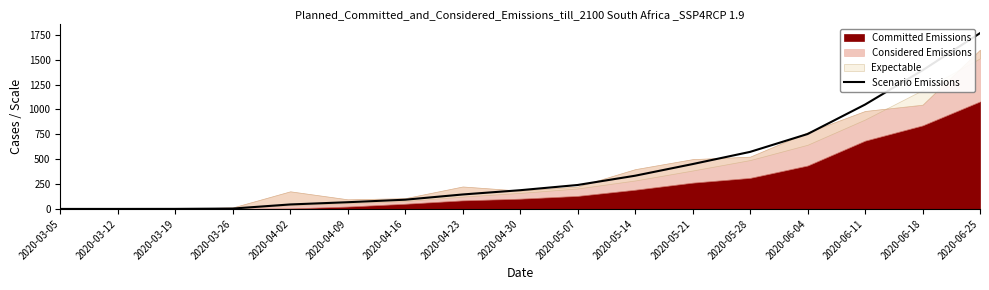

What is the average value?

417.8